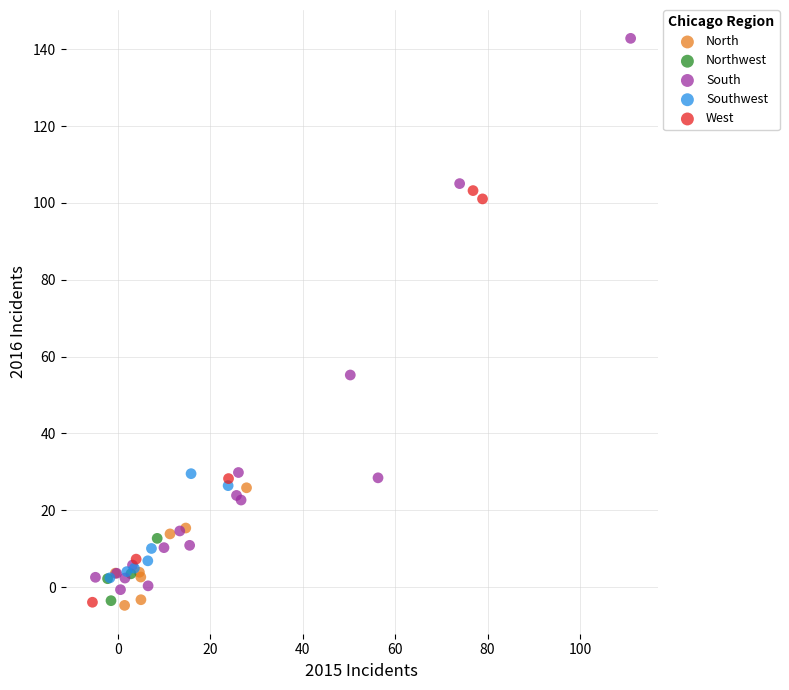

Which series has the largest Y range (max minus min)?

South